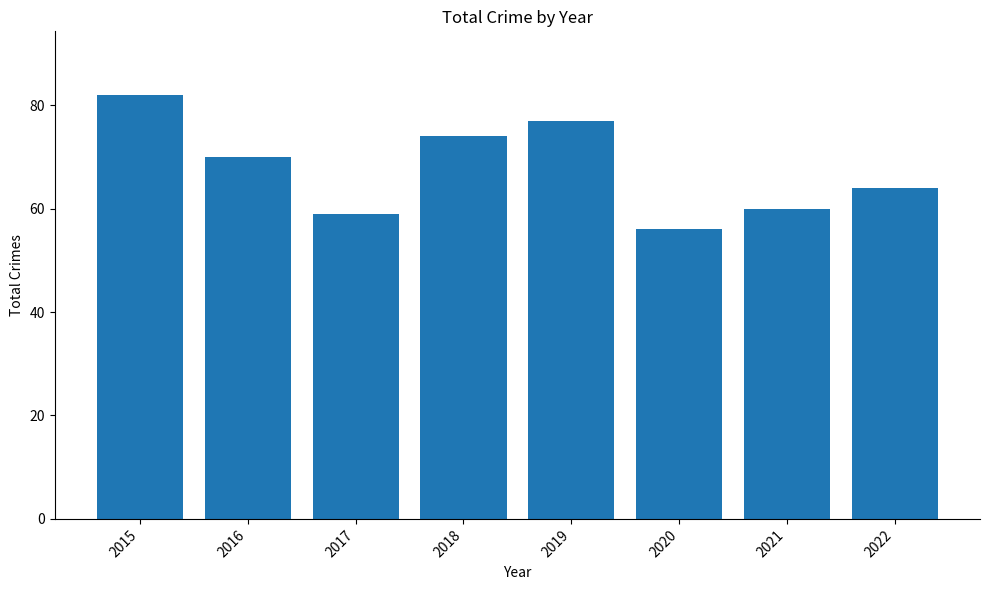

What is the average value?

68